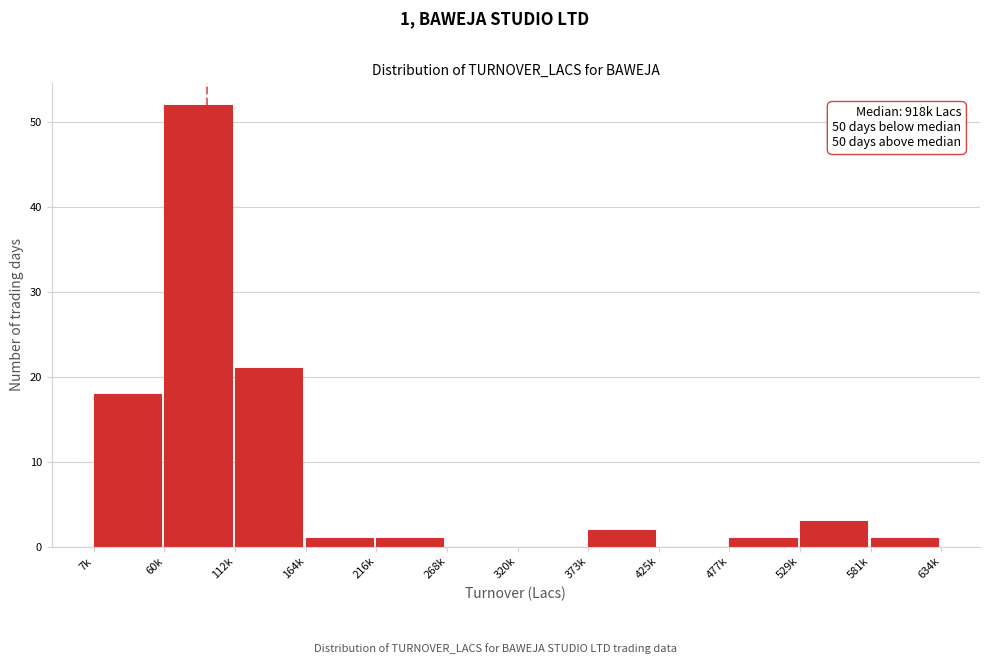

Reading left to right, extract all data points from this chart.

7k=18	60k=52	112k=21	164k=1	216k=1	268k=0	320k=0	373k=2	425k=0	477k=1	529k=3	581k=1